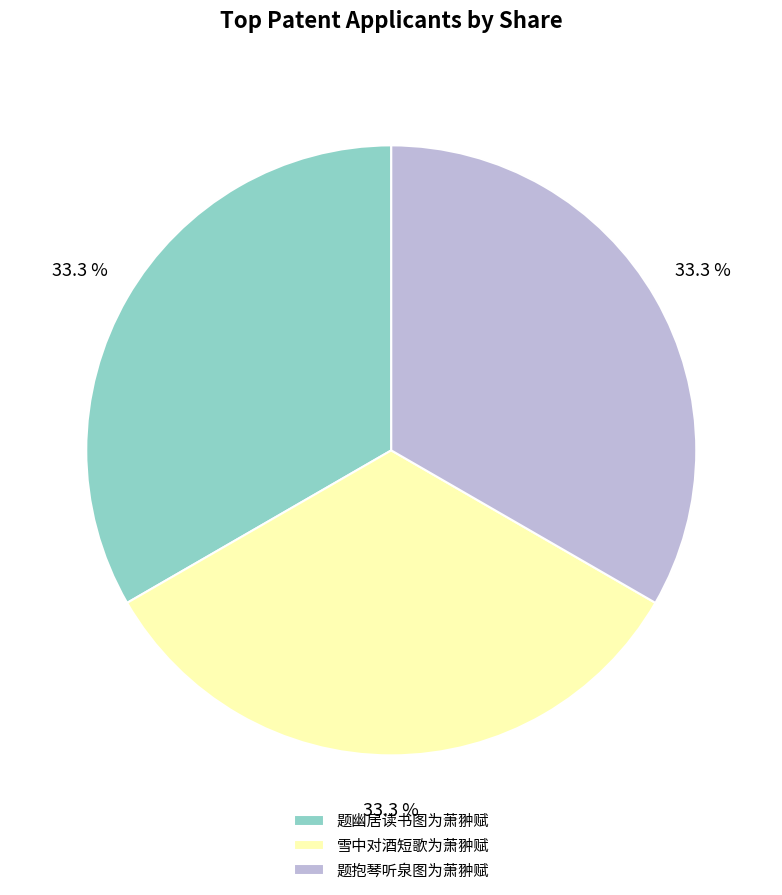

What is the ratio of the value at 雪中对酒短歌为萧翀赋 to the value at 题幽居读书图为萧翀赋?

1.0